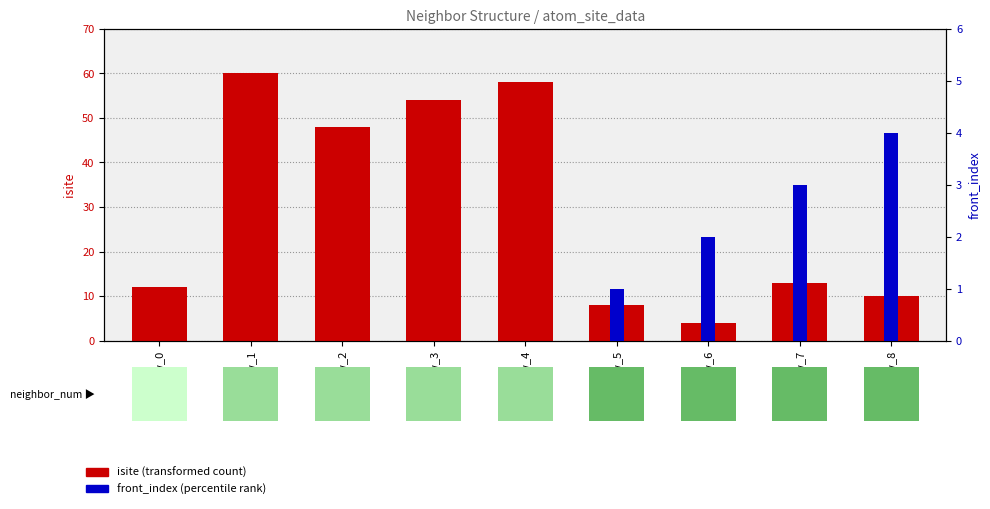

Are the bars grouped side by side (vs. stacked)?

Yes